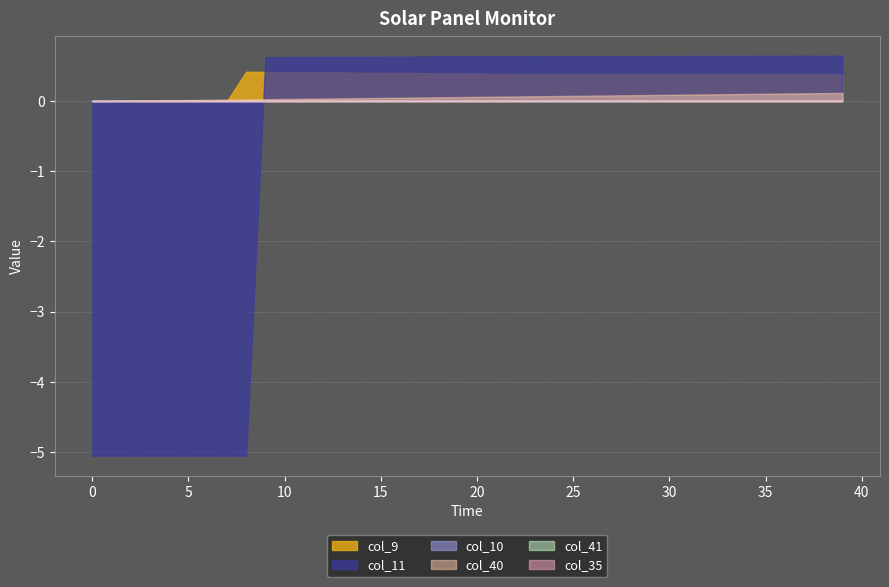

Reading left to right, extract all data points from this chart.

col_40: 0.0	0.0	0.0	0.0	0.0	0.0	0.0	0.0	0.0	0.0	0.0	0.0	0.0	0.0	0.0	0.0	0.0	0.1	0.1	0.1	0.1	0.1	0.1	0.1	0.1	0.1	0.1	0.1	0.1	0.1	0.1	0.1	0.1	0.1	0.1	0.1	0.1	0.1	0.1	0.1
col_9: 0.0	0.0	0.0	0.0	0.0	0.0	0.0	0.0	0.4	0.4	0.4	0.4	0.4	0.4	0.4	0.4	0.4	0.4	0.4	0.4	0.4	0.4	0.4	0.4	0.4	0.4	0.4	0.4	0.4	0.4	0.4	0.4	0.4	0.4	0.4	0.4	0.4	0.4	0.4	0.4
col_10: 0.0	0.0	0.0	0.0	0.0	0.0	0.0	0.0	0.0	0.0	0.0	0.0	0.0	0.0	0.0	0.0	0.0	0.0	0.0	0.0	0.0	0.0	0.0	0.0	0.0	0.0	0.0	0.0	0.0	0.0	0.0	0.0	0.0	0.0	0.0	0.0	0.0	0.0	0.0	0.0
col_11: -5.1	-5.1	-5.1	-5.1	-5.1	-5.1	-5.1	-5.1	-5.1	0.6	0.6	0.6	0.6	0.6	0.6	0.6	0.6	0.6	0.6	0.6	0.6	0.6	0.6	0.6	0.6	0.6	0.6	0.6	0.6	0.6	0.6	0.6	0.6	0.6	0.6	0.6	0.6	0.6	0.6	0.6
col_41: 0.0	0.0	0.0	0.0	0.0	0.0	0.0	0.0	0.0	0.0	0.0	0.0	0.0	0.0	0.0	0.0	0.0	0.0	0.0	0.0	0.0	0.0	0.0	0.0	0.0	0.0	0.0	0.0	0.0	0.0	0.0	0.0	0.0	0.0	0.0	0.0	0.0	0.0	0.0	0.0
col_35: 0.0	0.0	0.0	0.0	0.0	0.0	0.0	0.0	0.0	0.0	0.0	0.0	0.0	0.0	0.0	0.0	0.0	0.0	0.0	0.0	0.0	0.0	0.0	0.0	0.0	0.0	0.0	0.0	0.0	0.0	0.0	0.0	0.0	0.0	0.0	0.0	0.0	0.0	0.0	0.0